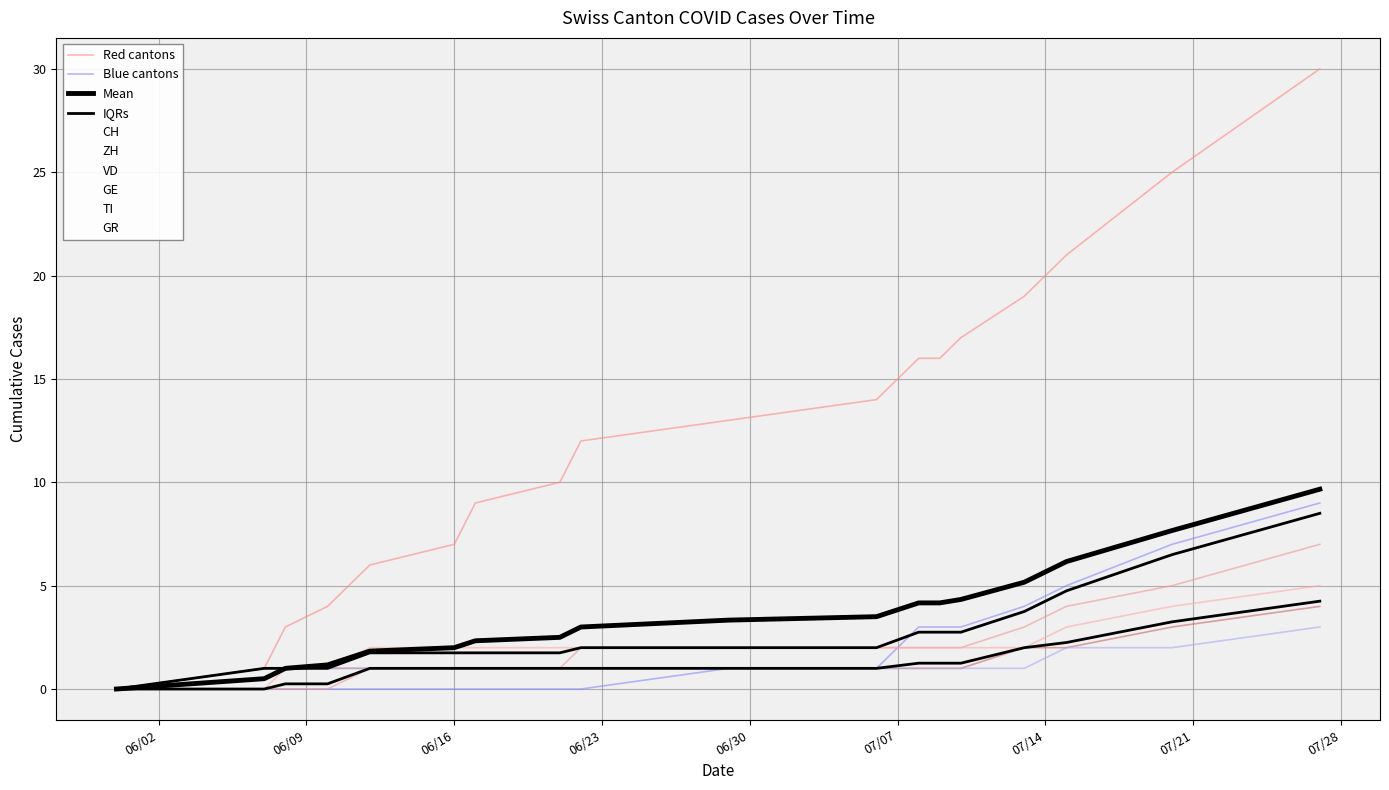

What is the value of the VD point at the 17th from the left?

5